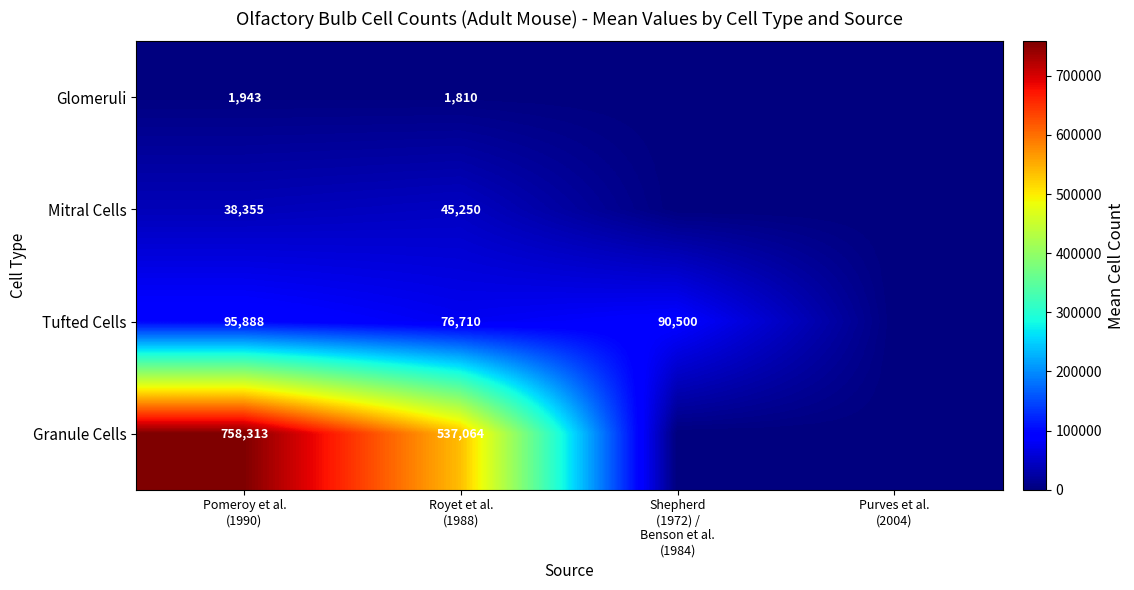

At Purves et al. (2004), list the series in order from smallest to largest.

Glomeruli, Mitral Cells, Tufted Cells, Granule Cells